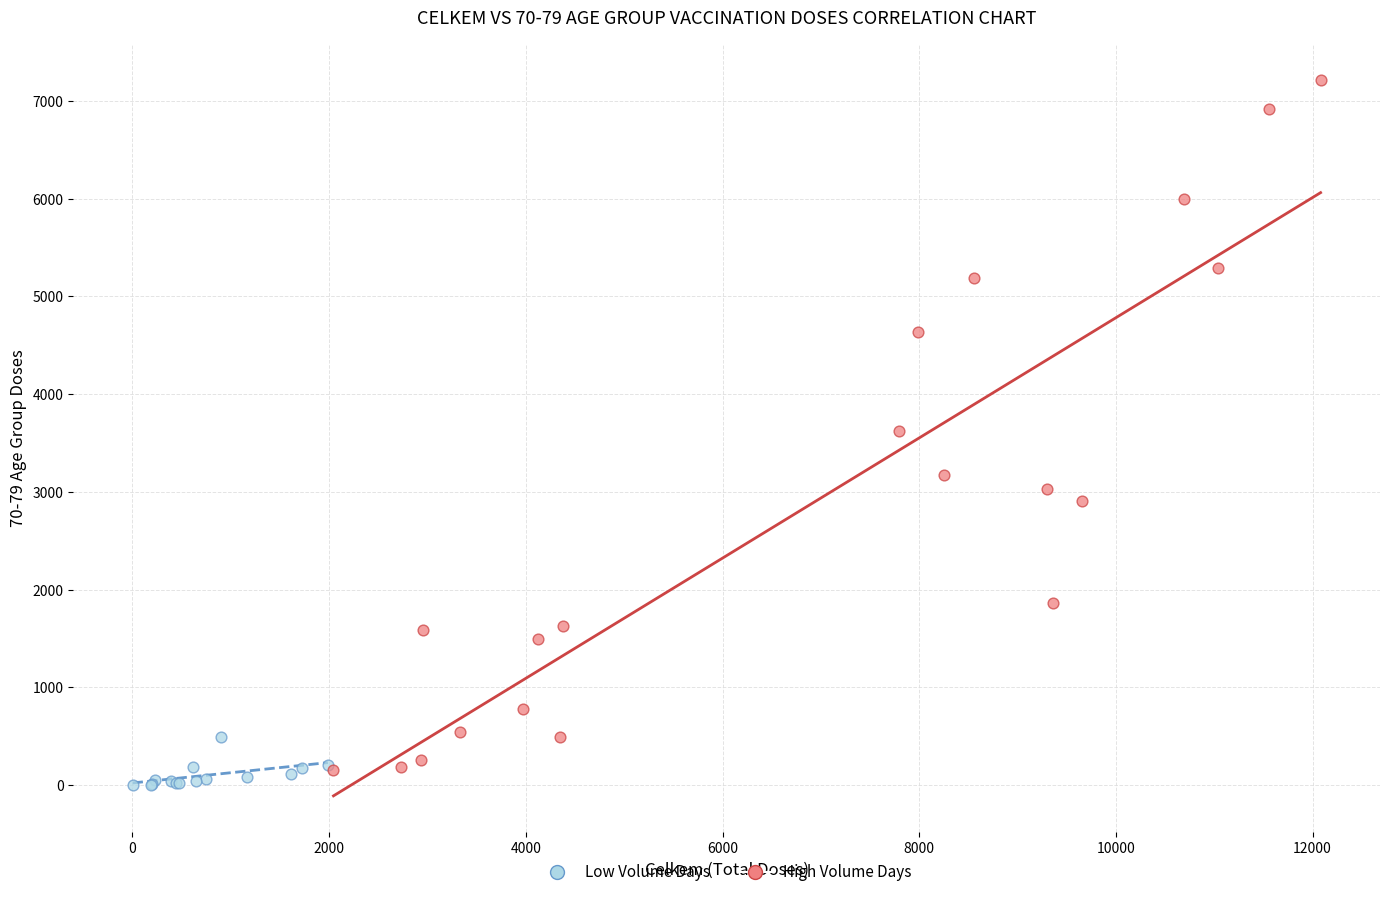

Which series has the largest Y range (max minus min)?

High Volume Days